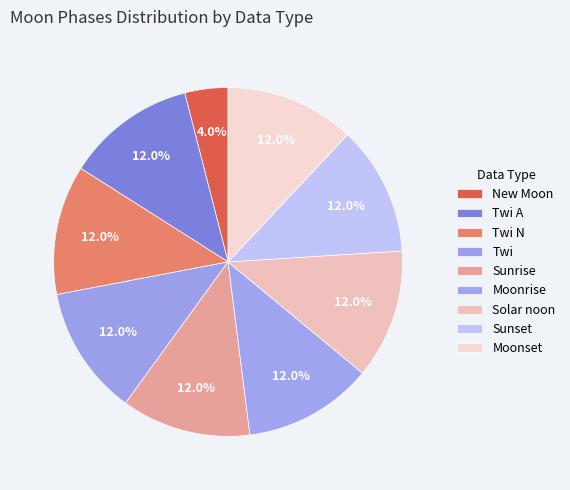

The New Moon slice represents 4% of the pie. True or false?

True